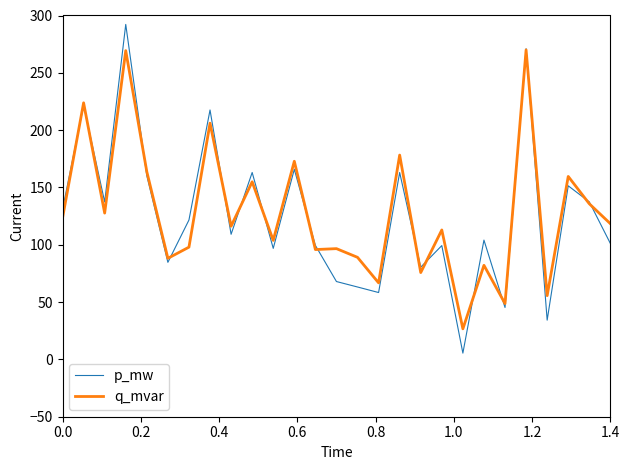

Rank the series by their maximum value, from highest to lowest.

p_mw, q_mvar